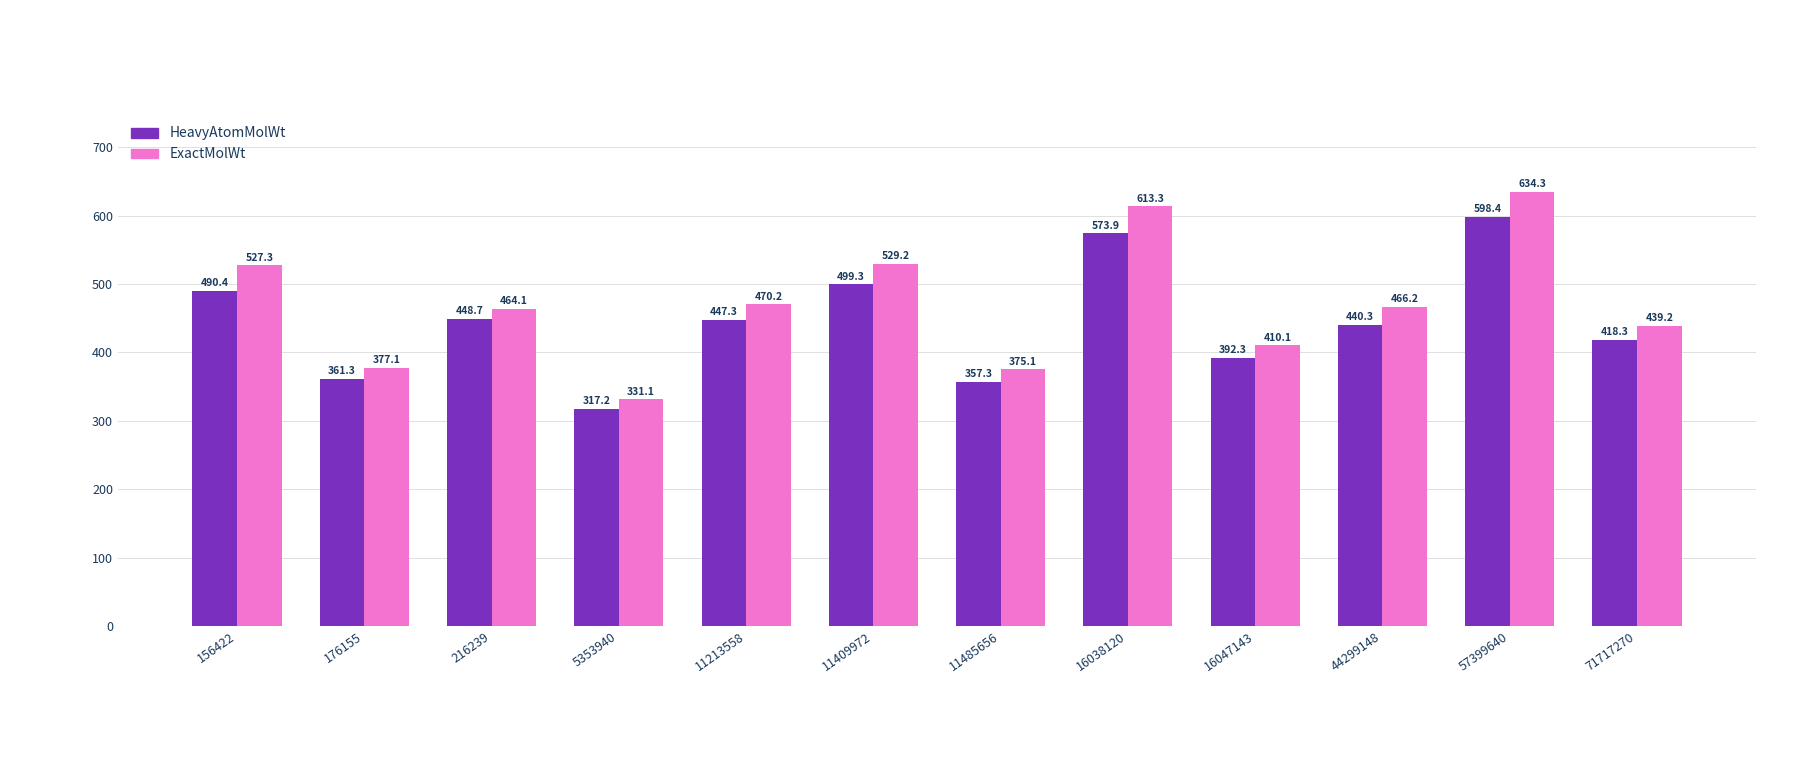

The ExactMolWt series shows 375.1 at 11485656. True or false?

True